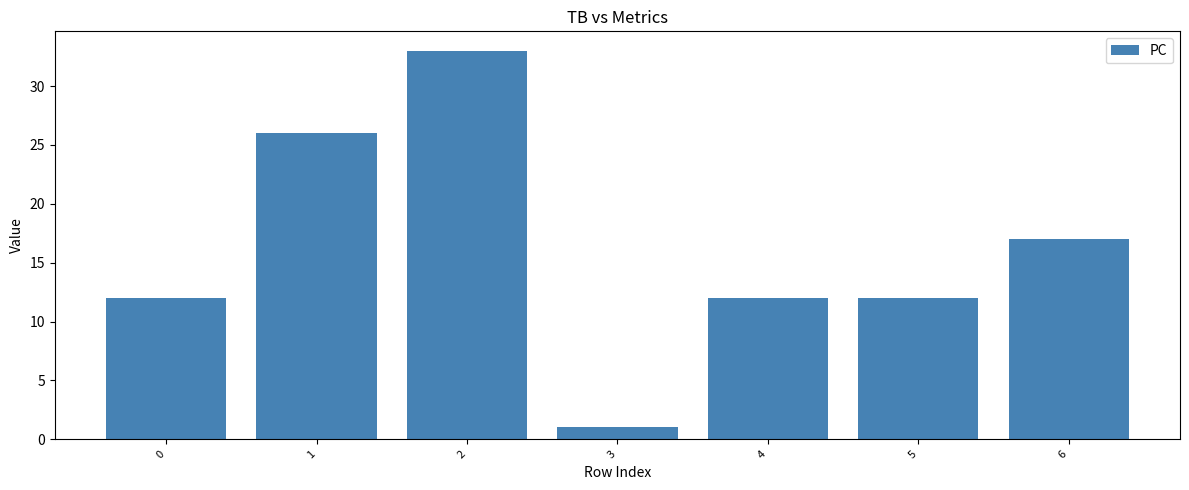

Which category has the highest value across all series?

2